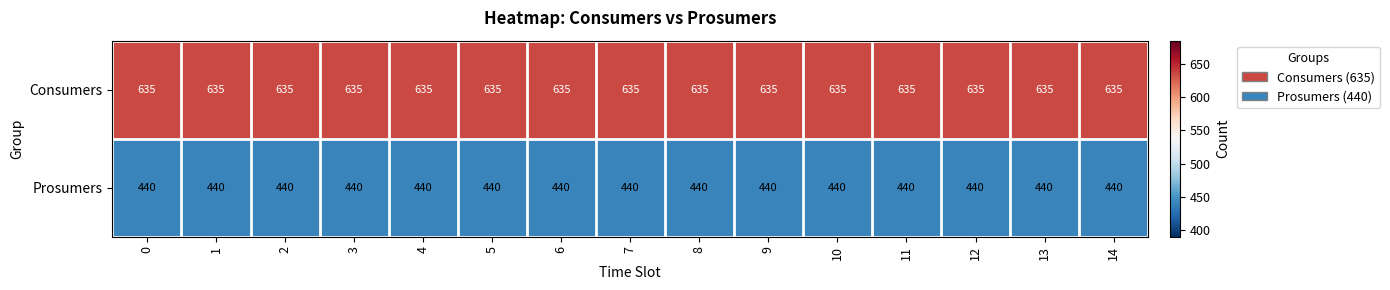

What is the smallest value displayed?

440